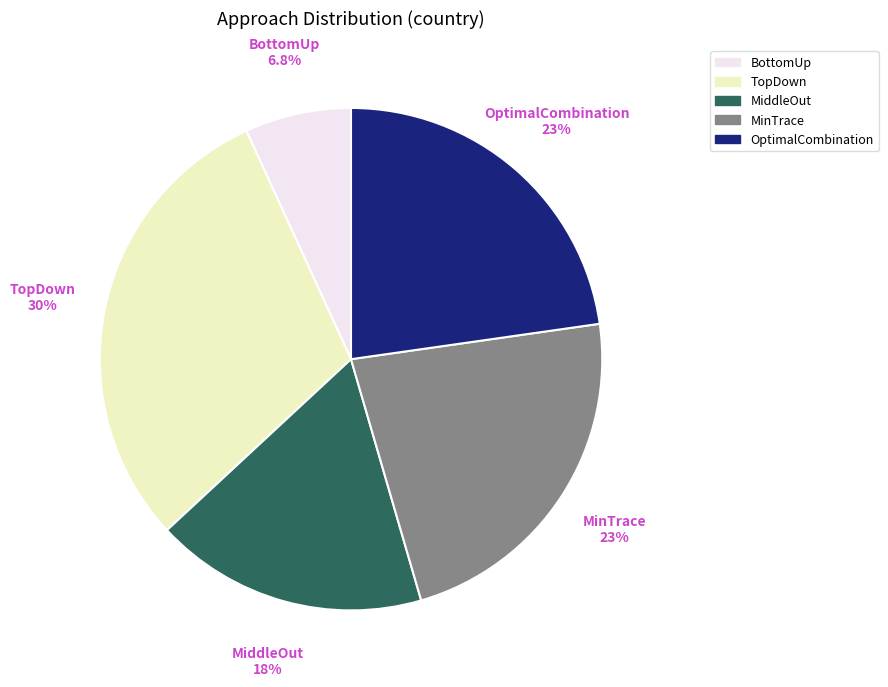

To the nearest percent, what is the difference between the largest and smallest slice percentages?

23%